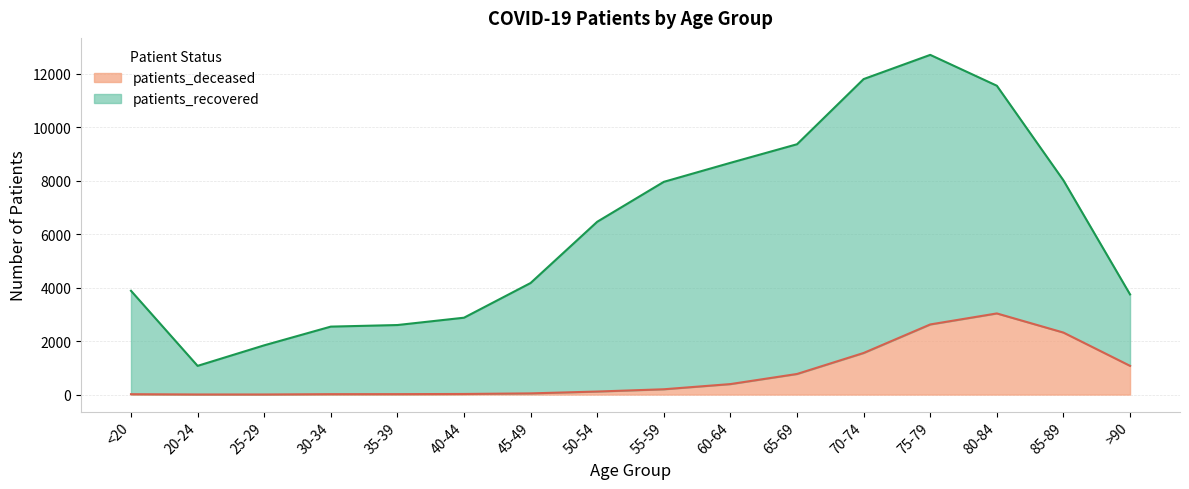

Where is the data nearest to the value 1518?

70-74